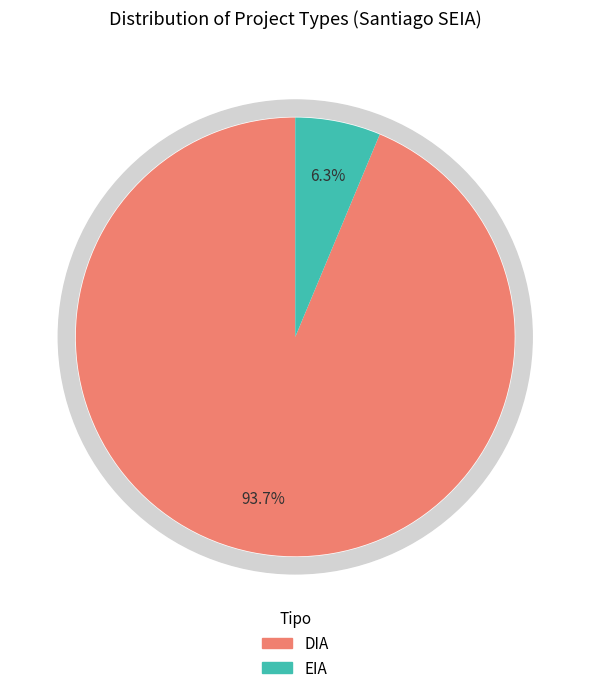

How many segments does this pie chart have?

2